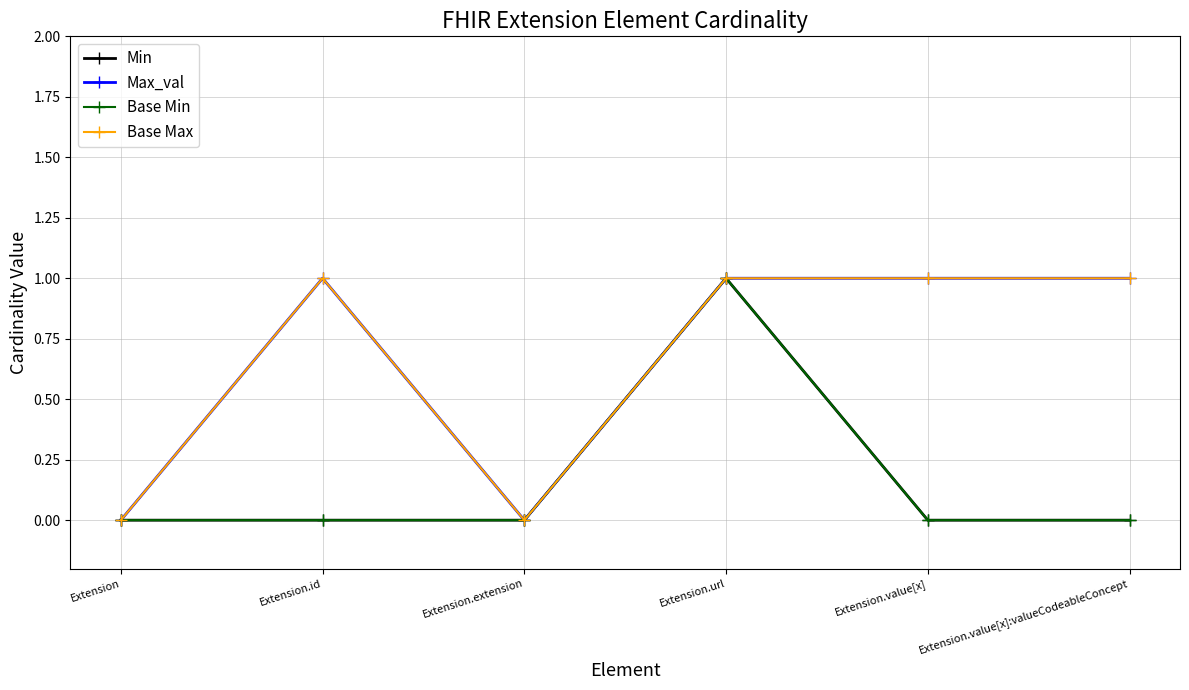

Is this an area chart (filled region under the line)?

No